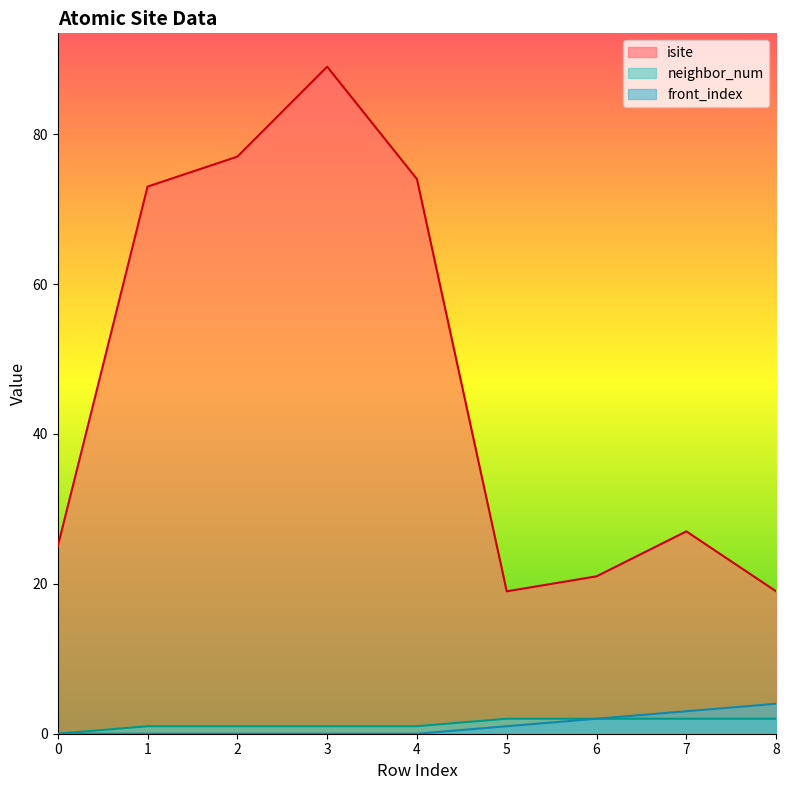

Reading left to right, transcribe all the data shown in this chart.

isite: 0=25	1=73	2=77	3=89	4=74	5=19	6=21	7=27	8=19
neighbor_num: 0=0	1=1	2=1	3=1	4=1	5=2	6=2	7=2	8=2
front_index: 0=0	1=0	2=0	3=0	4=0	5=1	6=2	7=3	8=4